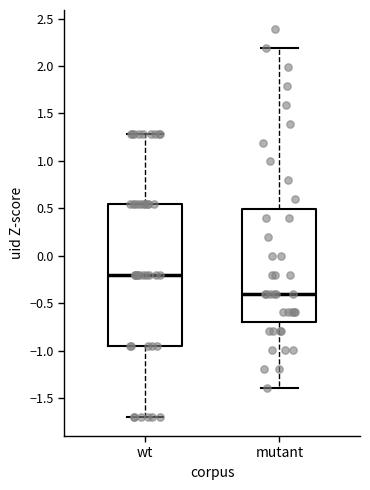

Comparing the boxes themselves (not the whiskers), which one is the tallest?

wt